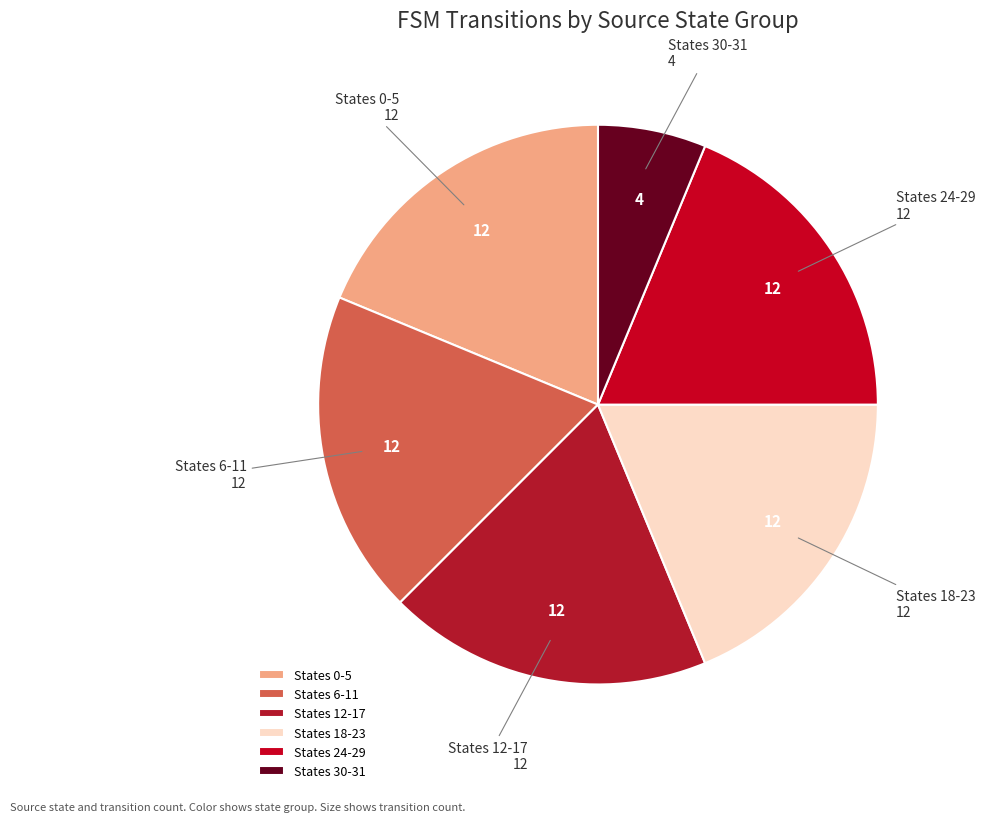

Do States 30-31 and States 0-5 together represent more than half of the pie?

No